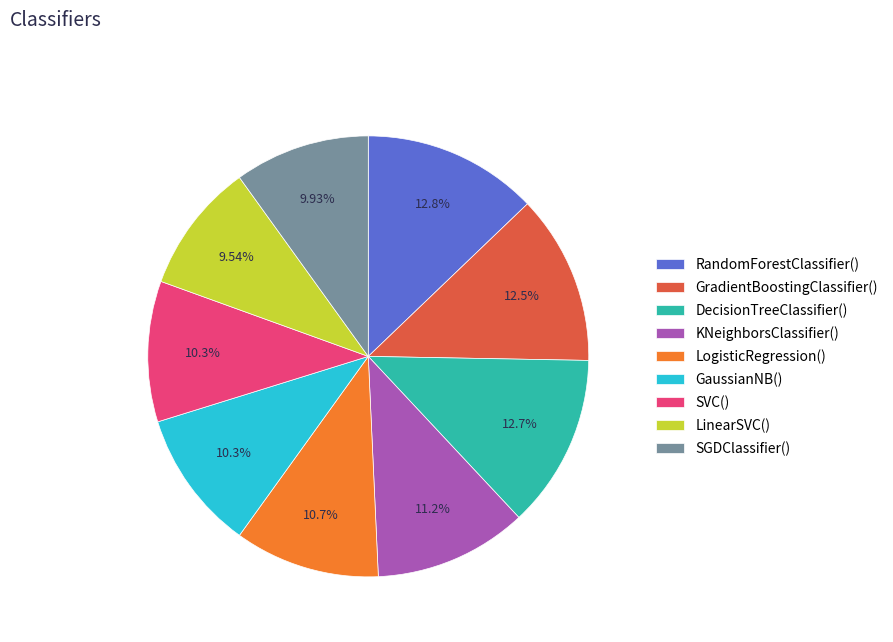

Does LogisticRegression() account for over 50% of the chart?

No